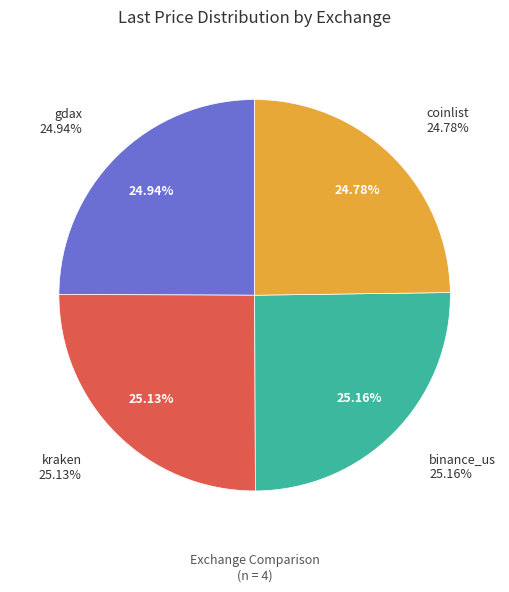

Which slice is the smallest?

coinlist